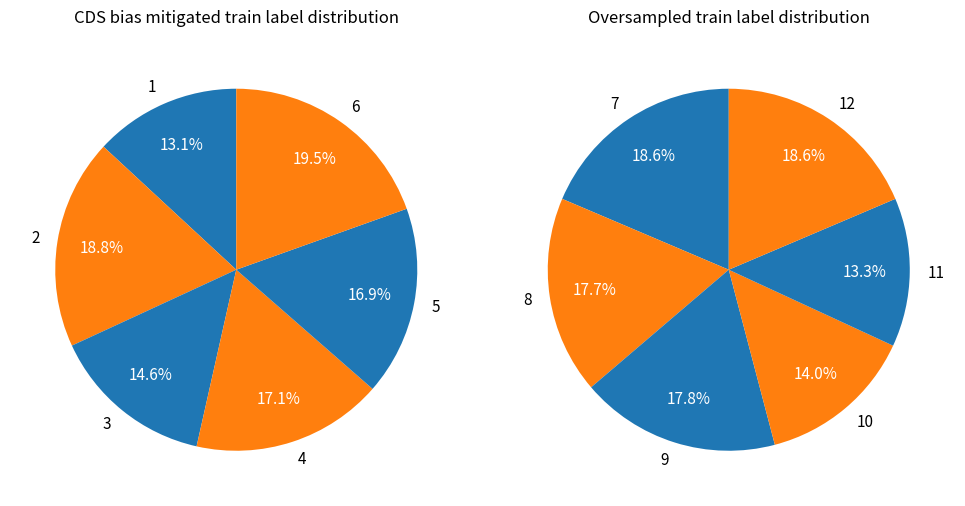

What is the ratio of the value at 2 to the value at 6?

1.0